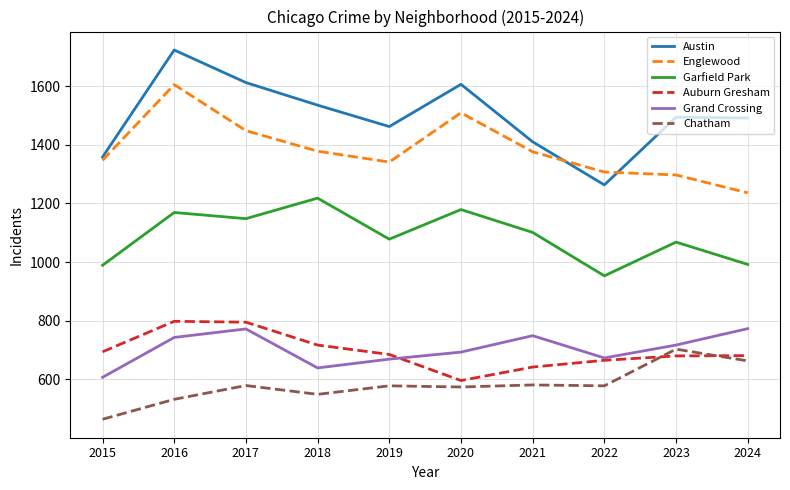

What value does the Grand Crossing series have at 2024, to the nearest 5?

775